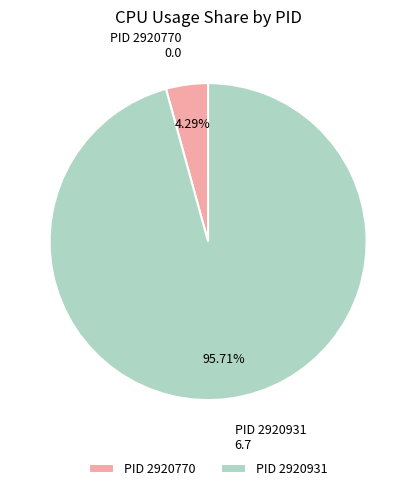

How many slices are in this pie chart?

2